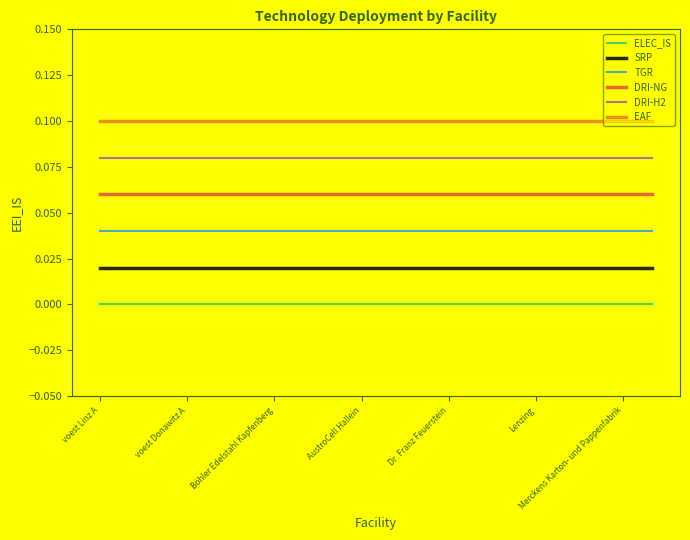

List the series in order of their overall mean, highest first.

EAF, DRI-H2, DRI-NG, TGR, SRP, ELEC_IS